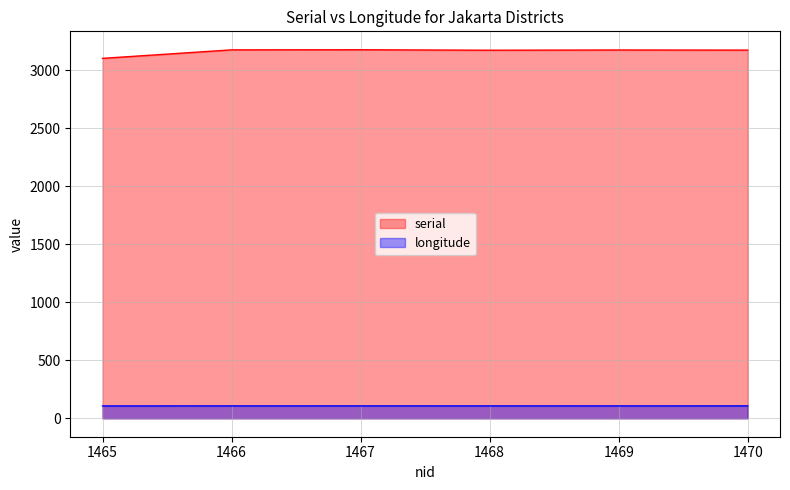

In longitude, how many points are lower than both neighbors (excluding endpoints)?

1